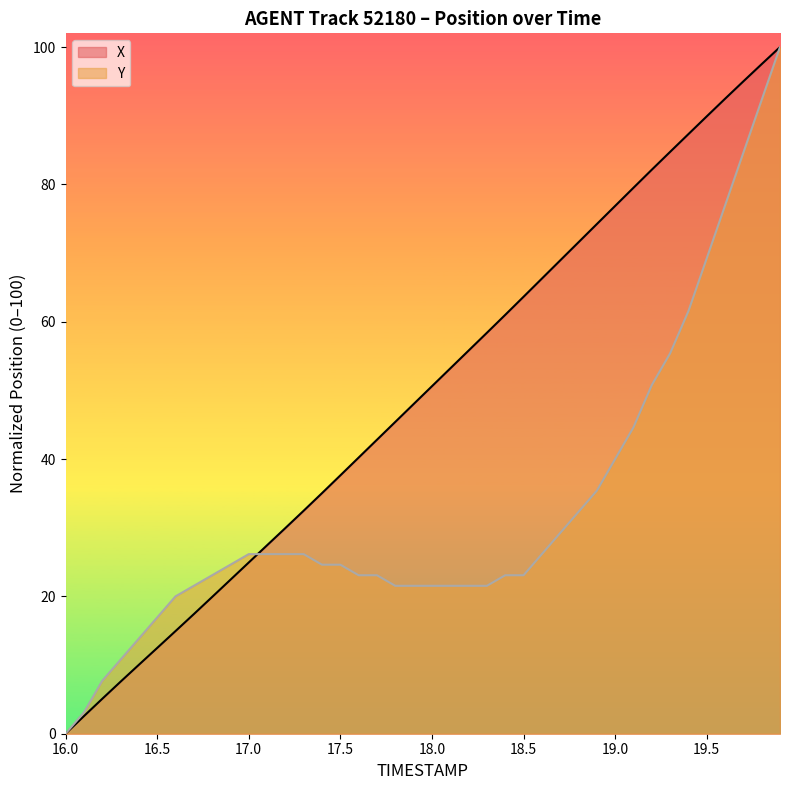

Rank the series by their average value, from lowest to highest.

Y, X